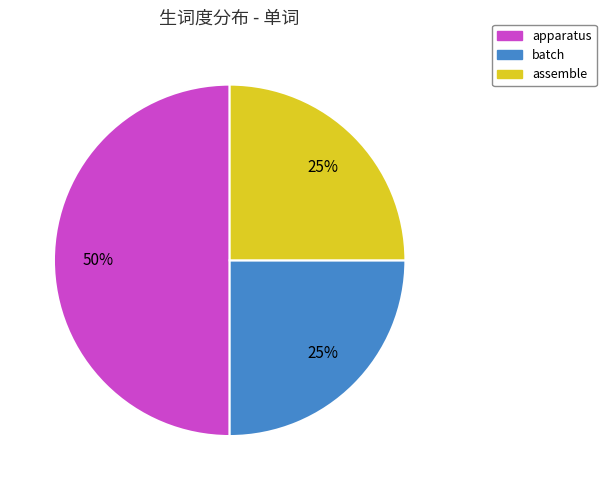

To the nearest percent, what is the combined percentage of batch and apparatus?

75%